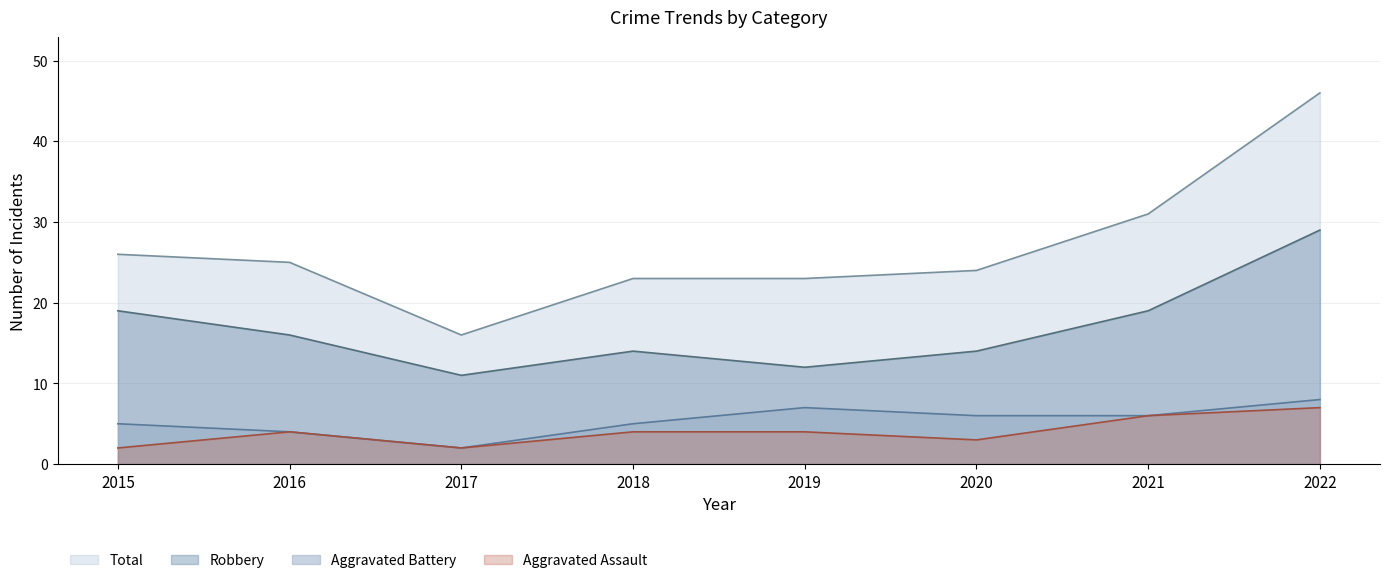

Is the value of Aggravated Assault at 2016 greater than the value of Total at 2022?

No